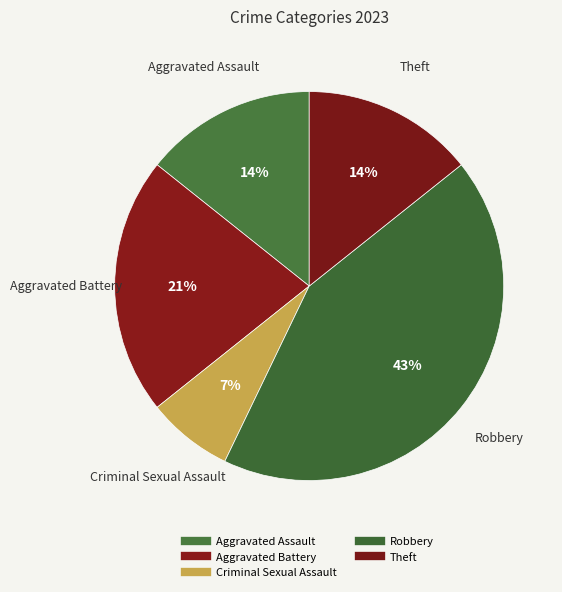

Is there any slice that represents more than half of the pie?

No